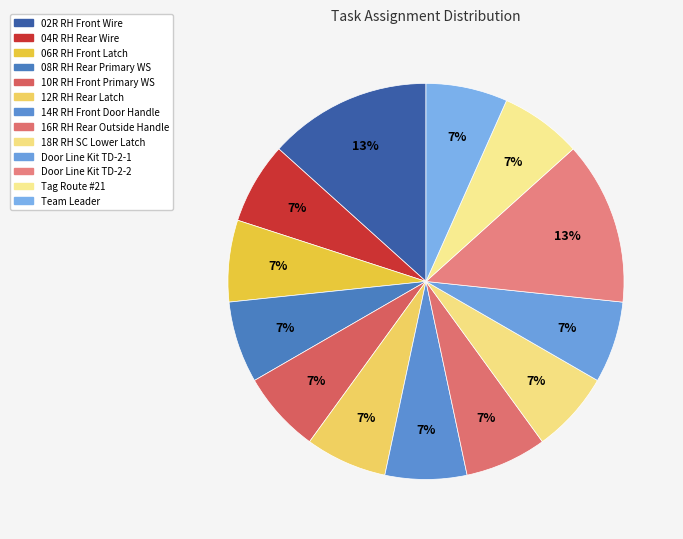

How many slices are in this pie chart?

13